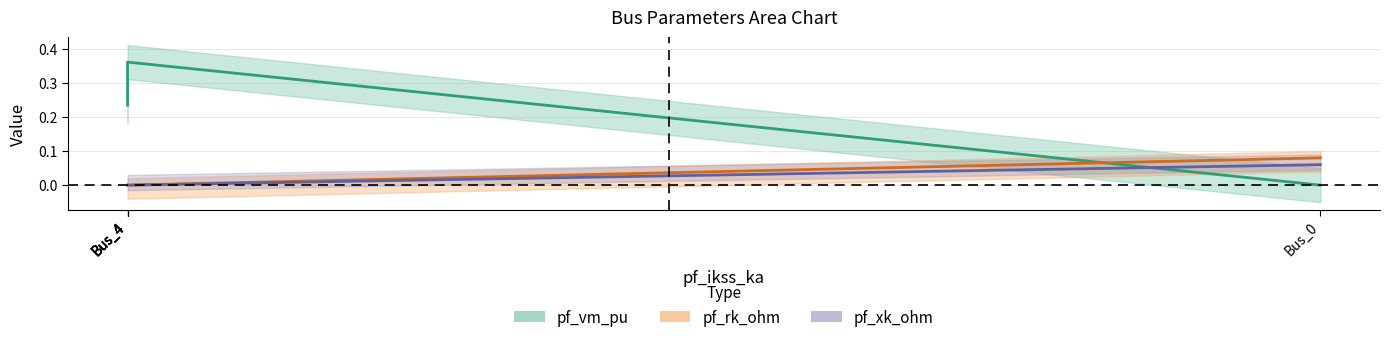

At which label does pf_xk_ohm reach its minimum?

Bus_4